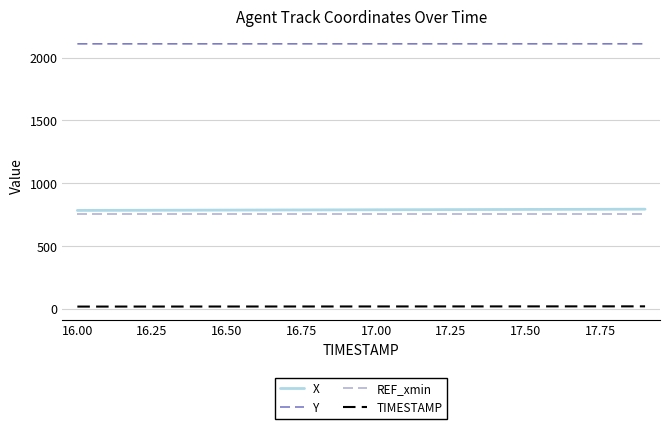

What is the greatest value displayed?

2111.2